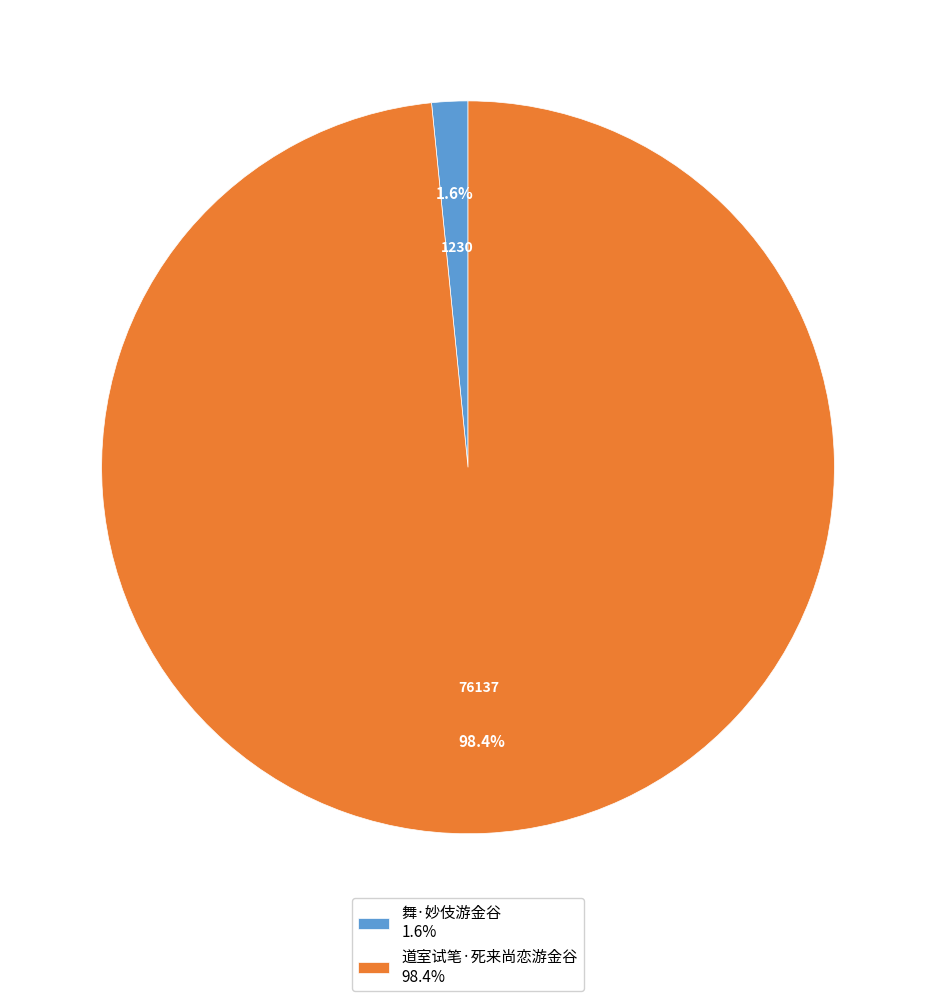

Which category has the biggest portion of the pie?

道室试笔·死来尚恋游金谷